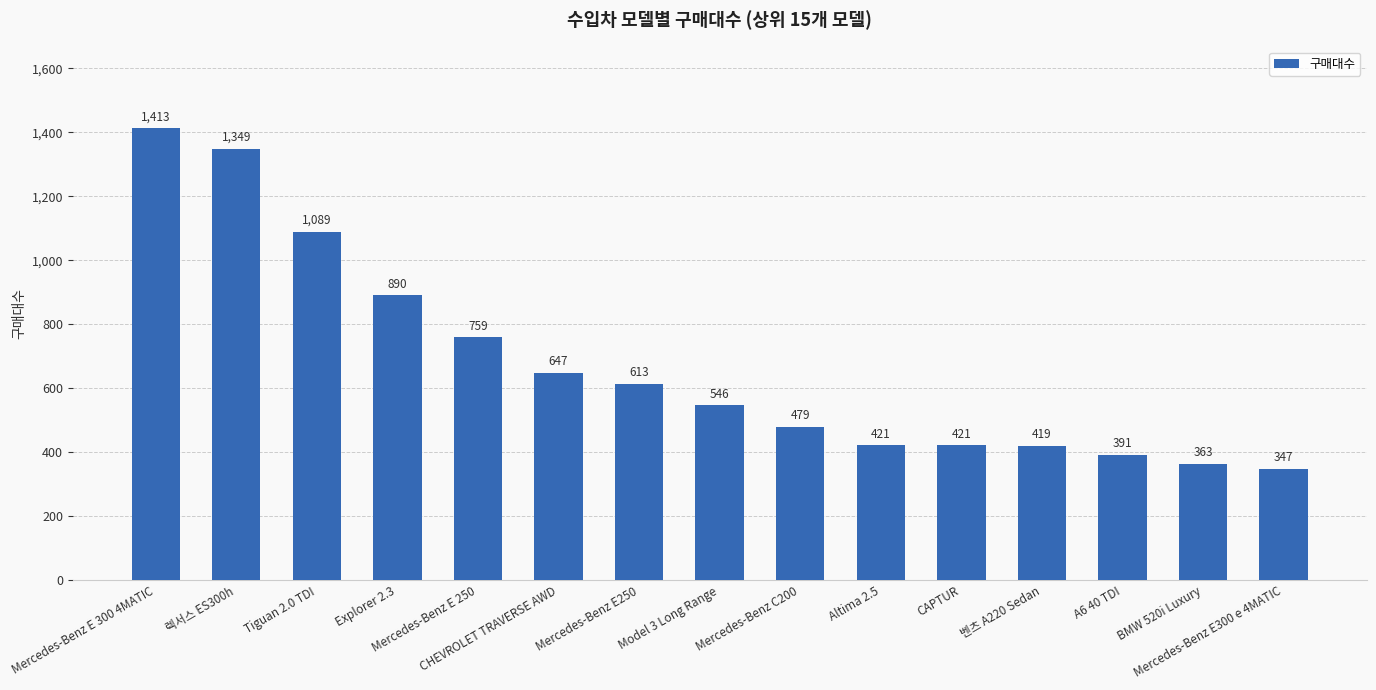

At which label is the value closest to 880?

Explorer 2.3